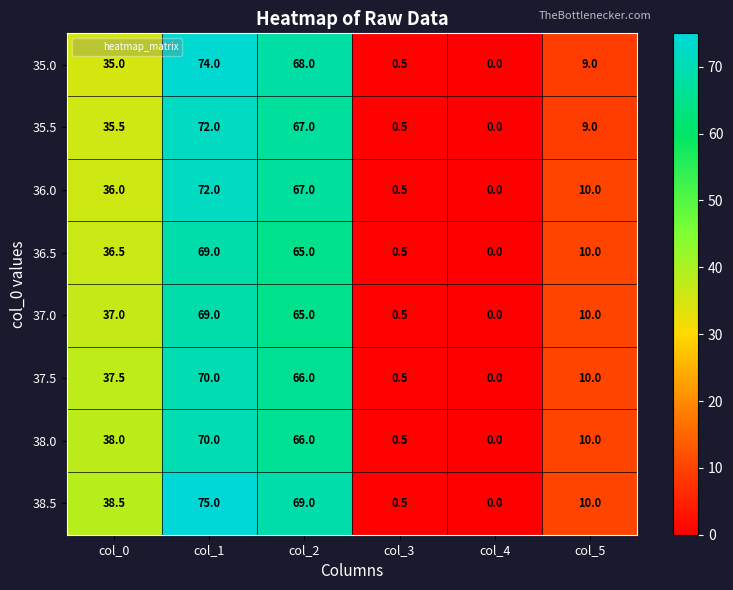

At which label does 37.5 first exceed 37?

col_0